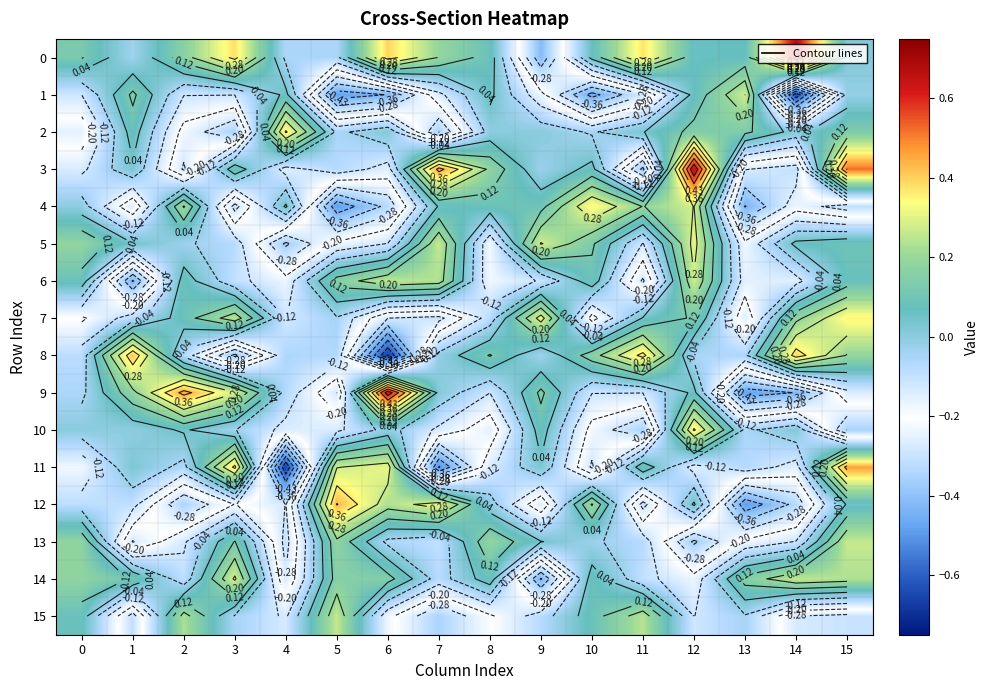

Which category has the highest value across all series?

14